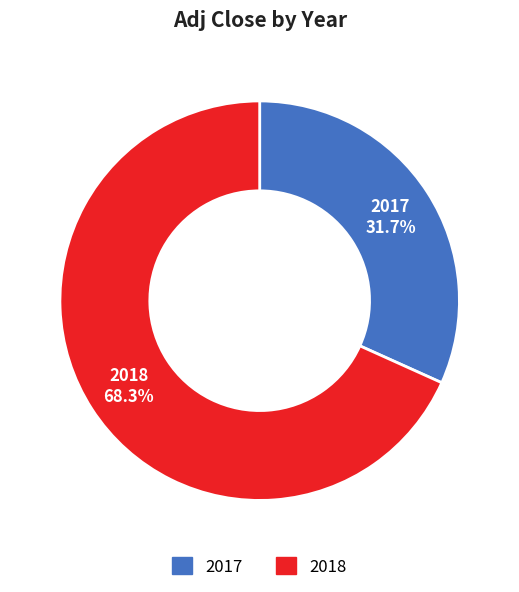

What is the smallest slice in the pie chart?

2017